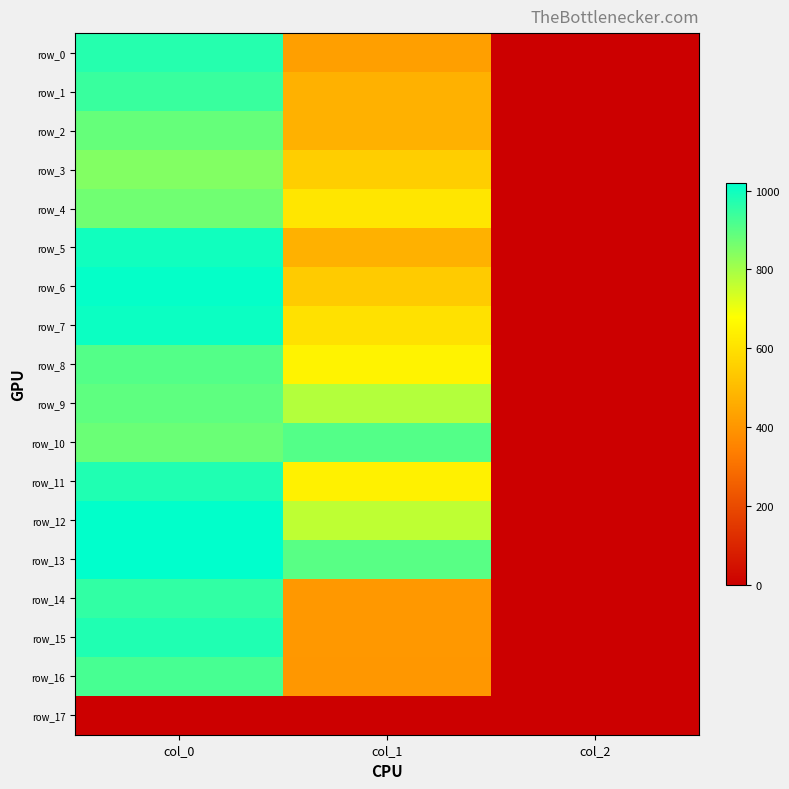

Reading left to right, list all the values displayed in this chart.

row_0: 970.0	425.2	2.0
row_1: 943.3	472.5	2.0
row_2: 883.3	472.5	2.0
row_3: 846.7	550.1	2.0
row_4: 870.0	614.2	2.0
row_5: 996.7	472.5	2.0
row_6: 1013.3	543.4	2.0
row_7: 1003.3	600.8	2.0
row_8: 906.7	648.0	2.0
row_9: 893.3	779.6	2.0
row_10: 876.7	907.9	2.0
row_11: 976.7	644.6	2.0
row_12: 1016.7	766.1	2.0
row_13: 1020.0	901.1	2.0
row_14: 953.3	408.4	2.0
row_15: 976.7	408.4	2.0
row_16: 923.3	405.0	2.0
row_17: 0.0	0.0	0.0